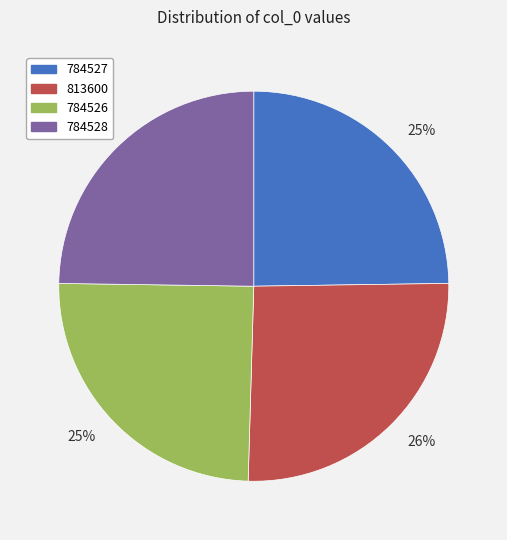

Is there a majority slice in this chart?

No